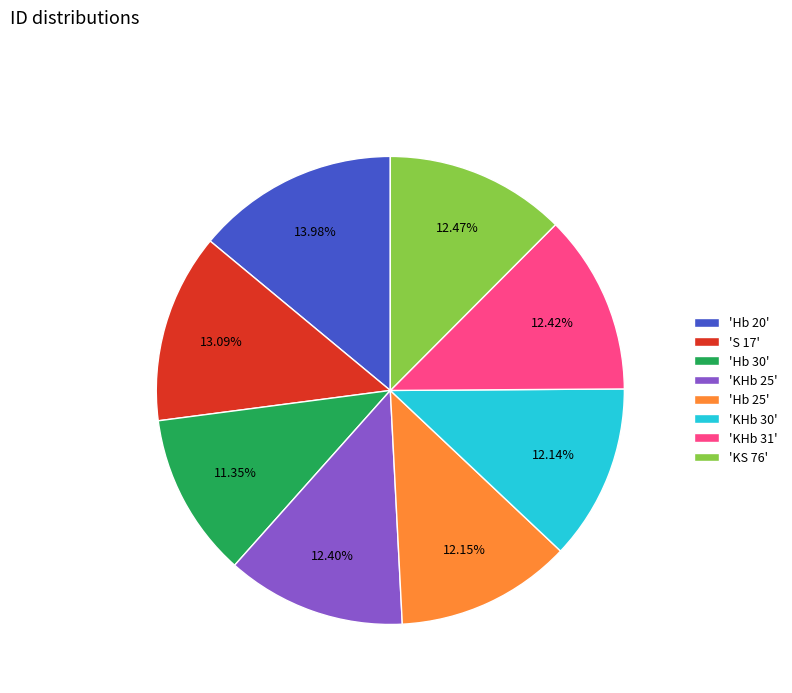

What is the ratio of the value at 'Hb 25' to the value at 'KS 76'?

1.0